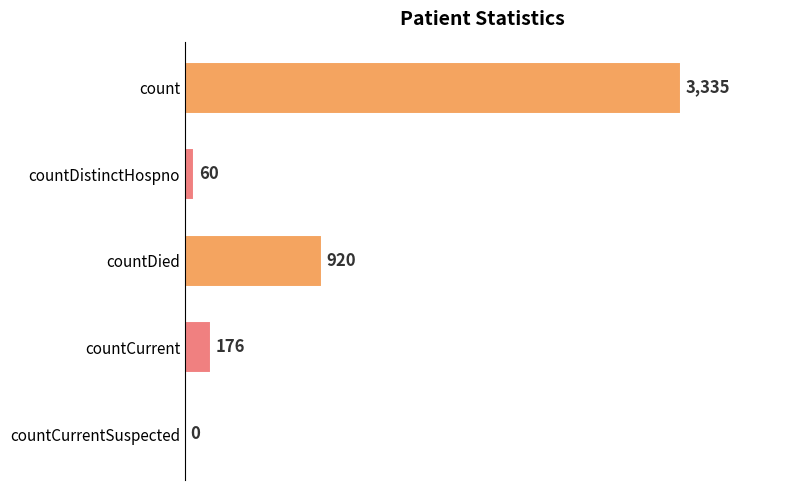

Reading bottom to top, list all the values displayed in this chart.

countCurrentSuspected=0	countCurrent=176	countDied=920	countDistinctHospno=60	count=3335